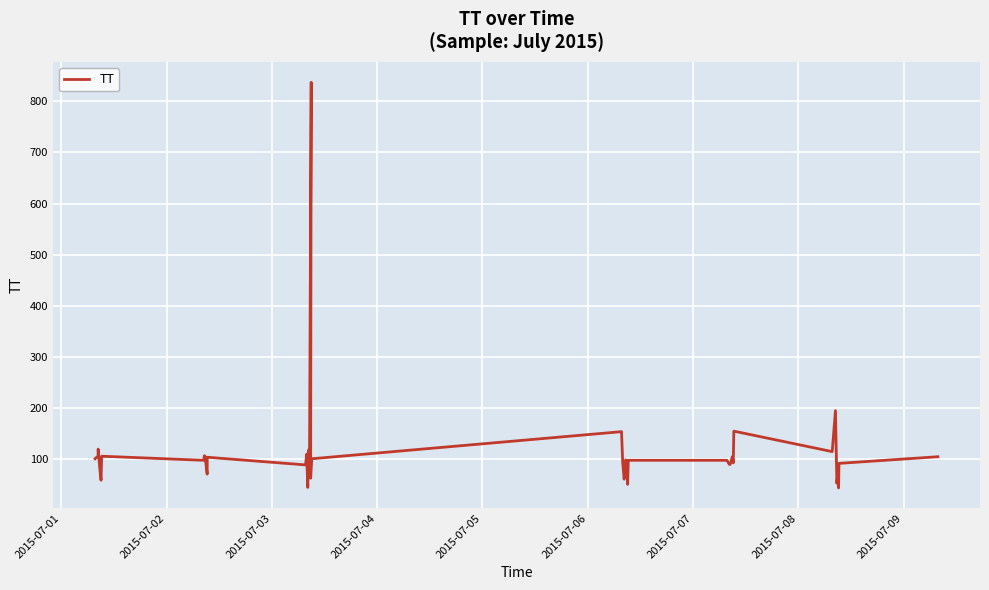

How many data points are less than 99?

20